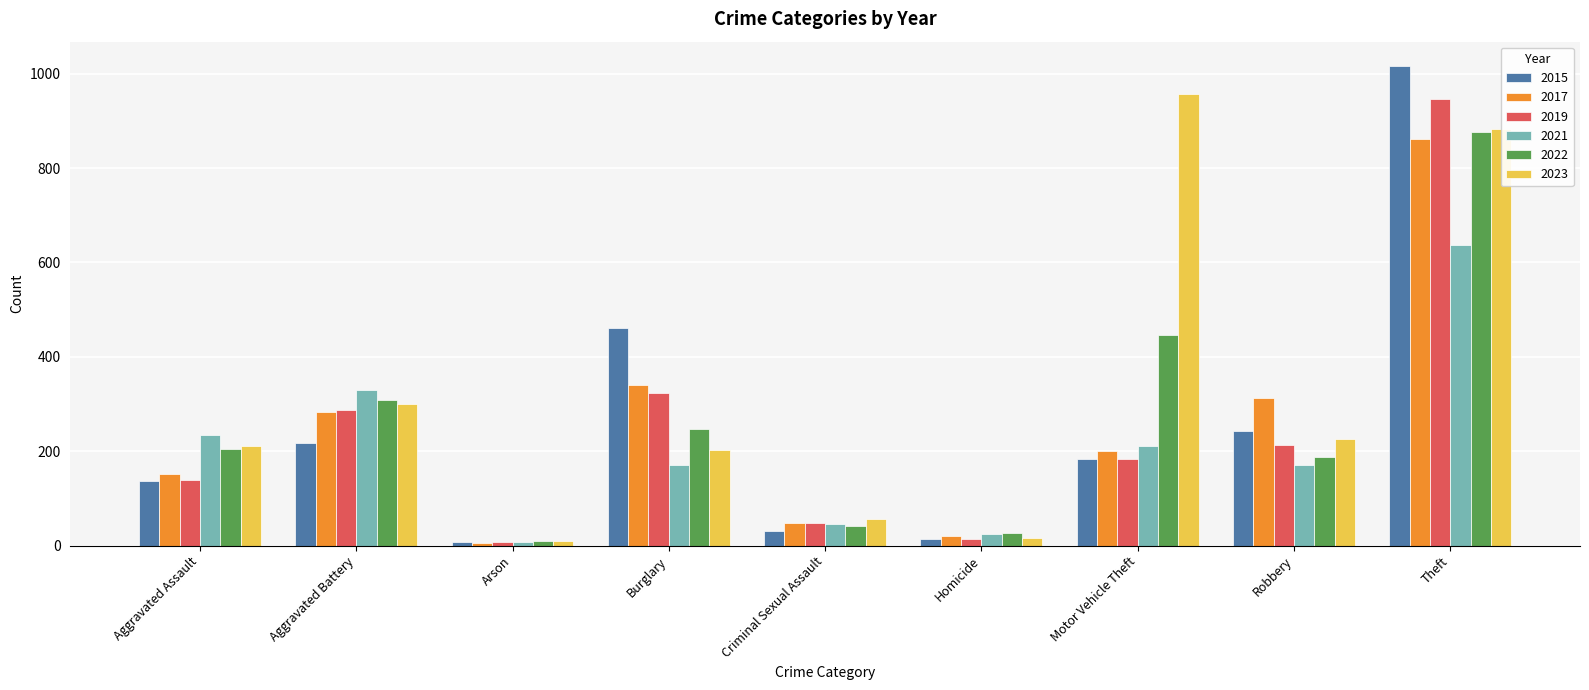

Reading left to right, list all the values displayed in this chart.

2015: Aggravated Assault=136	Aggravated Battery=218	Arson=8	Burglary=462	Criminal Sexual Assault=30	Homicide=13	Motor Vehicle Theft=183	Robbery=242	Theft=1017
2017: Aggravated Assault=151	Aggravated Battery=283	Arson=6	Burglary=341	Criminal Sexual Assault=49	Homicide=20	Motor Vehicle Theft=201	Robbery=312	Theft=861
2019: Aggravated Assault=139	Aggravated Battery=287	Arson=7	Burglary=323	Criminal Sexual Assault=48	Homicide=15	Motor Vehicle Theft=184	Robbery=213	Theft=947
2021: Aggravated Assault=235	Aggravated Battery=330	Arson=7	Burglary=171	Criminal Sexual Assault=46	Homicide=25	Motor Vehicle Theft=211	Robbery=171	Theft=638
2022: Aggravated Assault=205	Aggravated Battery=309	Arson=9	Burglary=248	Criminal Sexual Assault=41	Homicide=27	Motor Vehicle Theft=447	Robbery=187	Theft=877
2023: Aggravated Assault=211	Aggravated Battery=300	Arson=9	Burglary=202	Criminal Sexual Assault=57	Homicide=16	Motor Vehicle Theft=958	Robbery=226	Theft=882